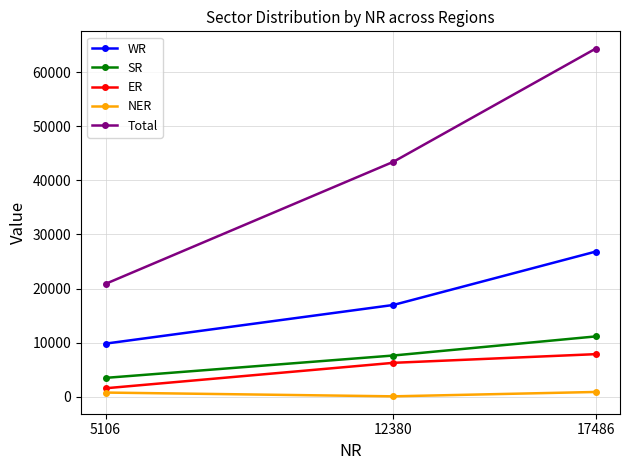

What is the sum of the ER values at 5106 and 12380?

7899